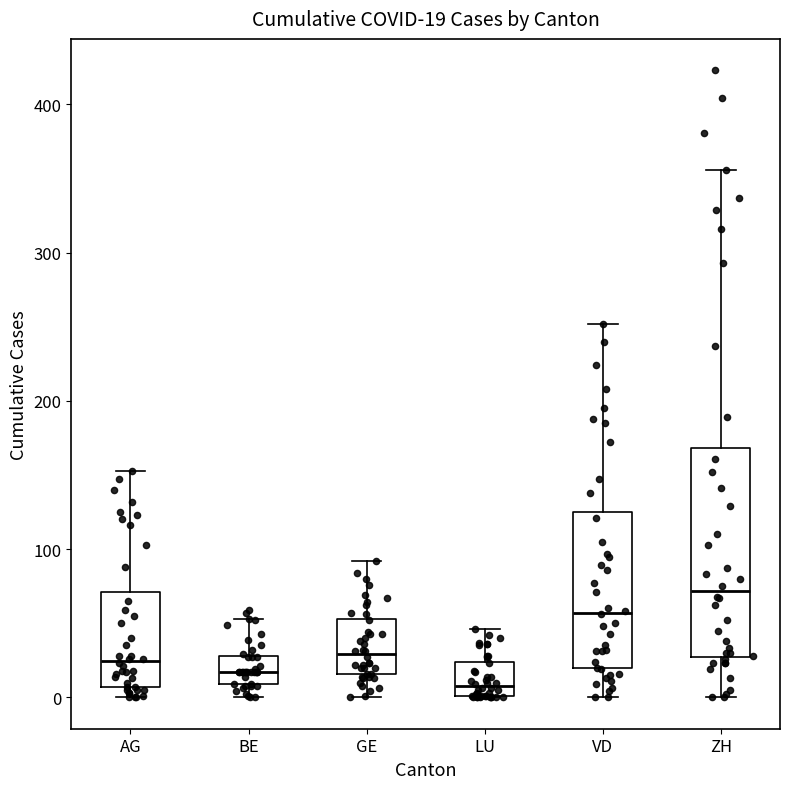

Comparing the boxes themselves (not the whiskers), which one is the tallest?

ZH